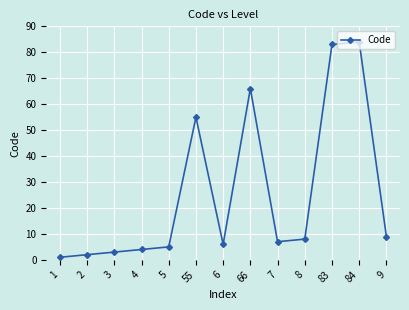

How many distinct data groups are displayed?

1